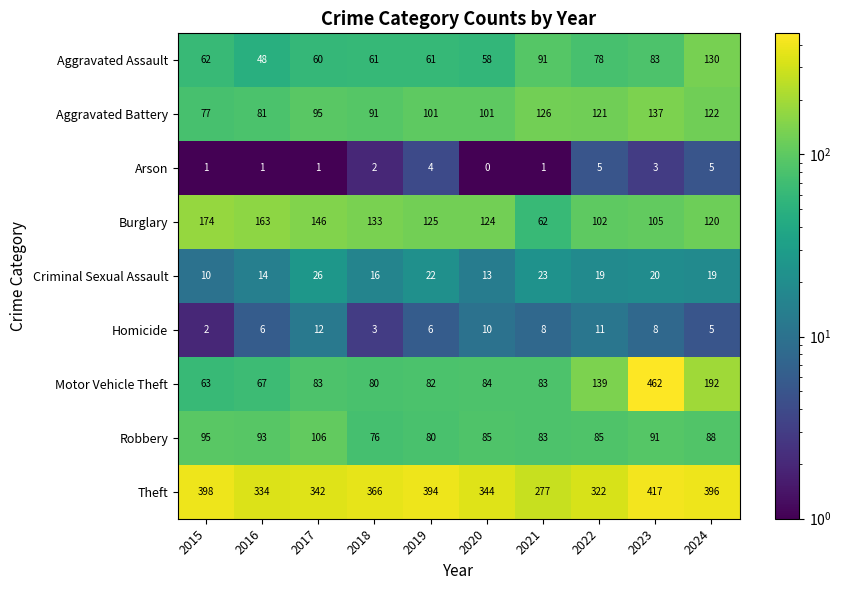

At 2017, list the series in order from smallest to largest.

Arson, Homicide, Criminal Sexual Assault, Aggravated Assault, Motor Vehicle Theft, Aggravated Battery, Robbery, Burglary, Theft